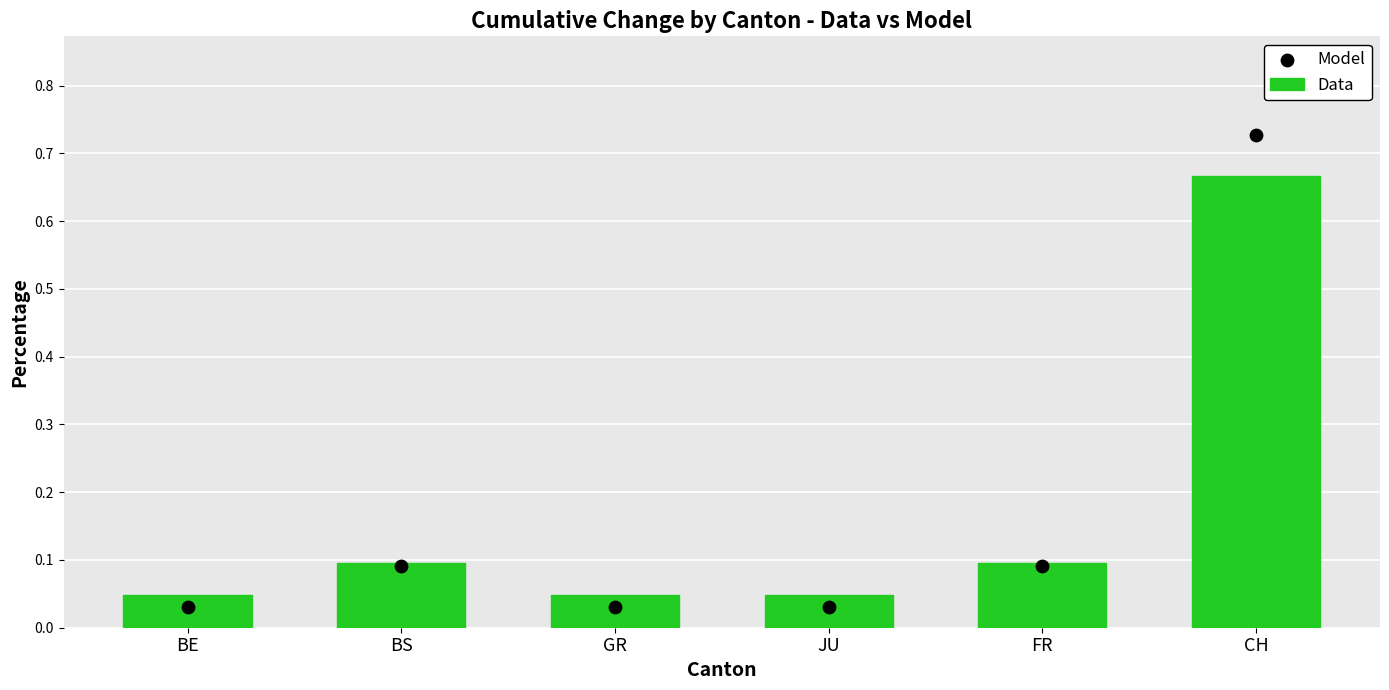

At which category is the sum across all series the highest?

CH